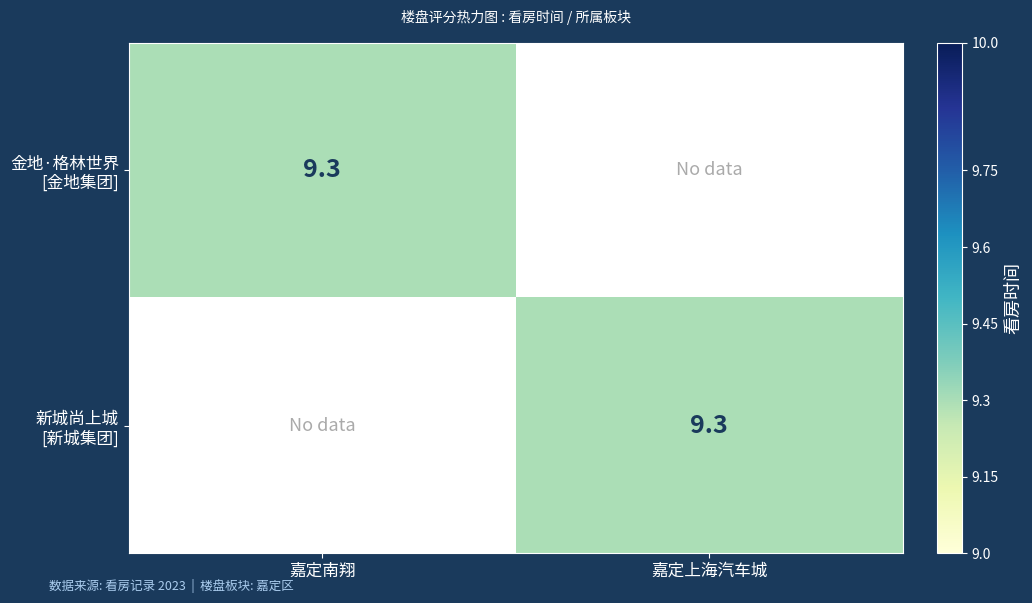

Rank the categories by 新城尚上城 [新城集团] value from lowest to highest.

嘉定南翔, 嘉定上海汽车城